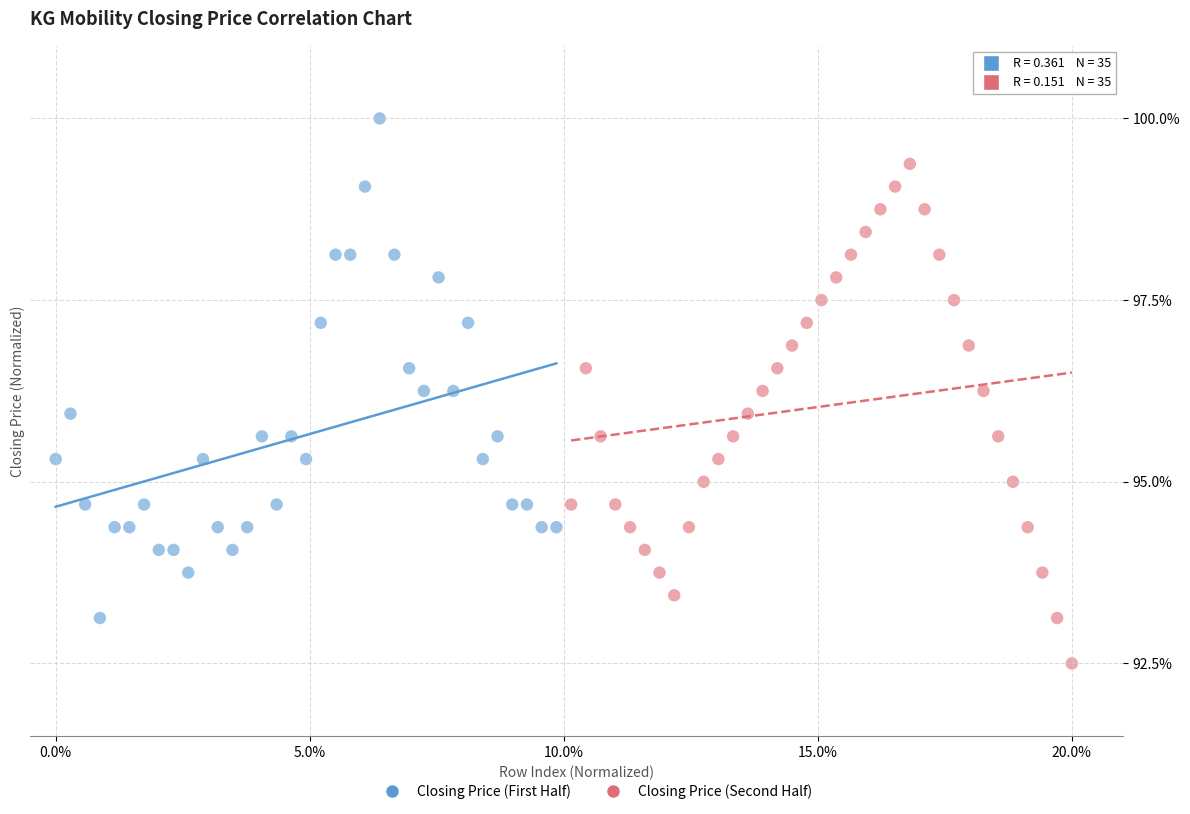

Which series reaches the maximum Y coordinate?

Closing Price (First Half)